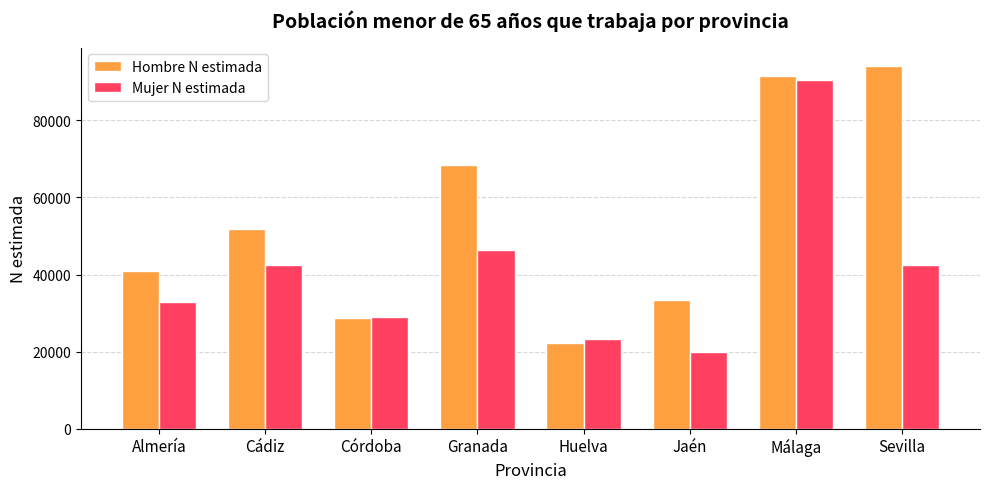

Where is Hombre N estimada nearest to the value 58185?

Cádiz